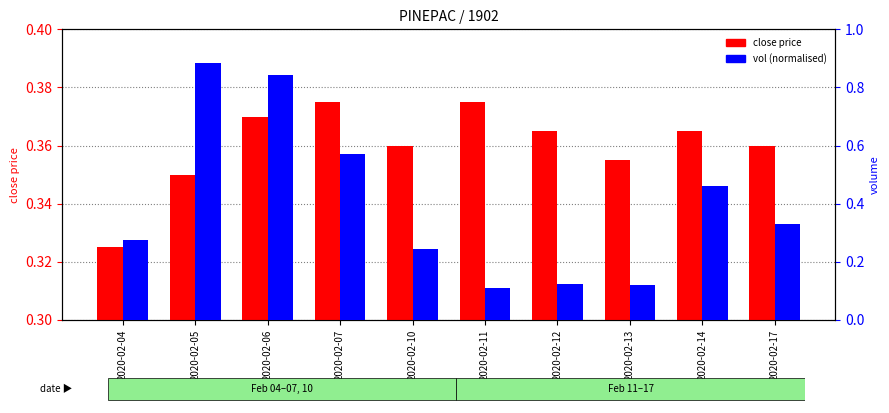

How many groups of bars are there?

10